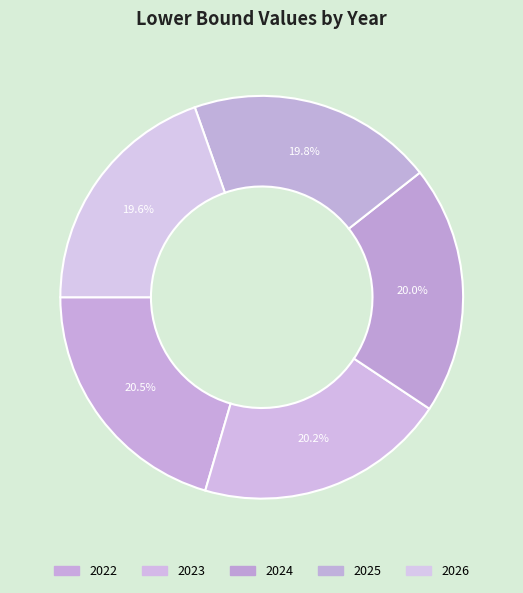

What percentage is the 2023 slice, to the nearest percent?

20%